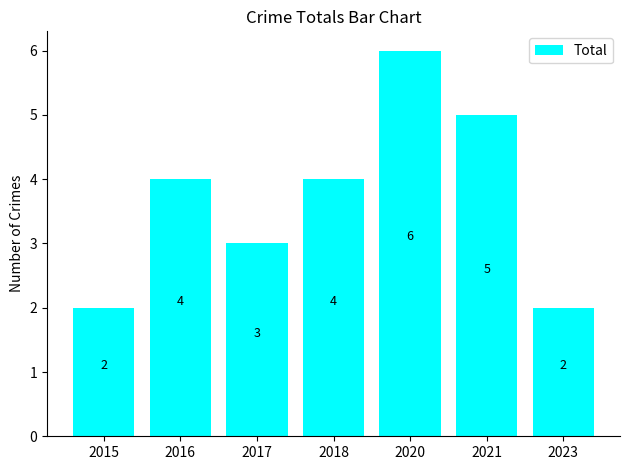

What is the sum of all values?

26